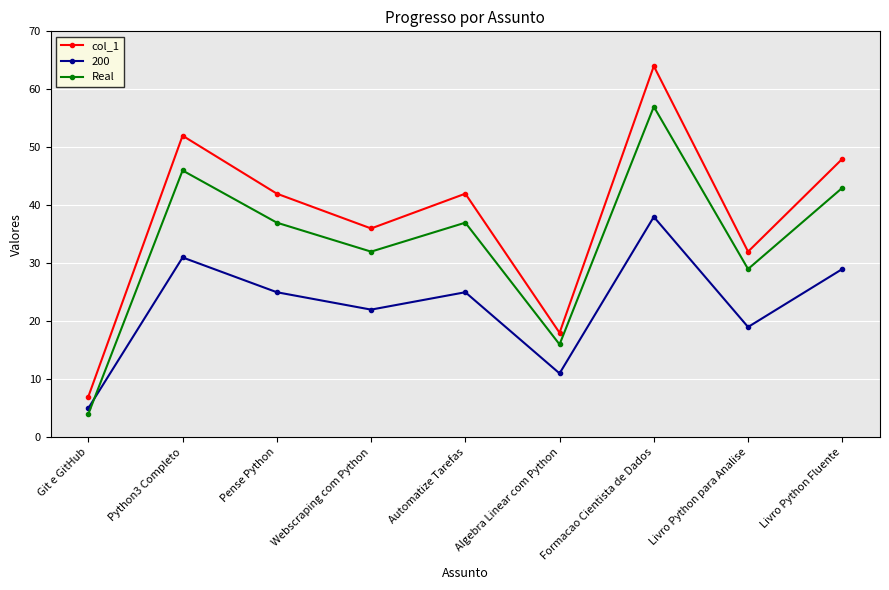

What is the total value across all series at Formacao Cientista de Dados?

159